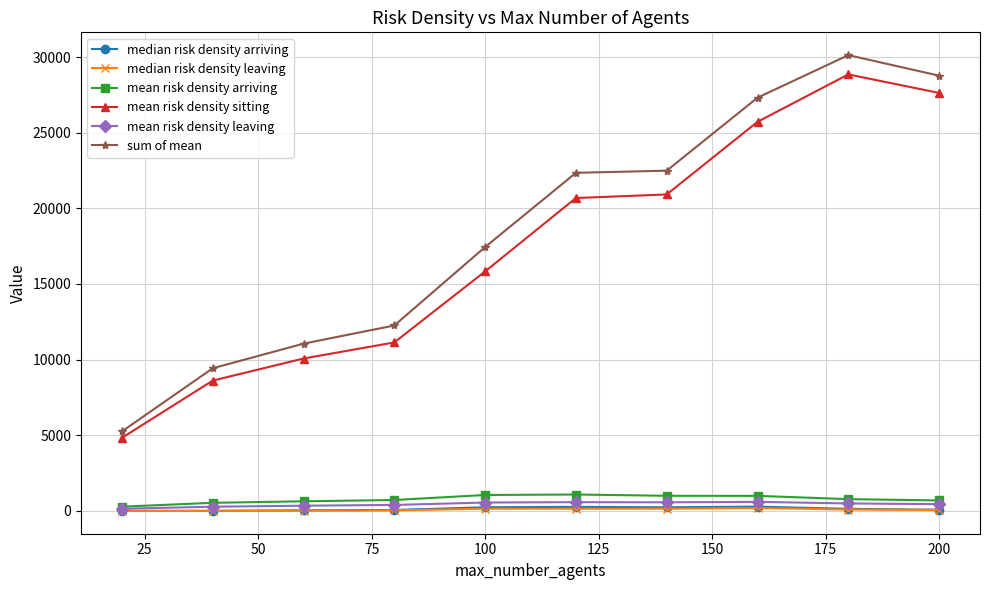

How many values in the mean risk density leaving series are below 495?

5